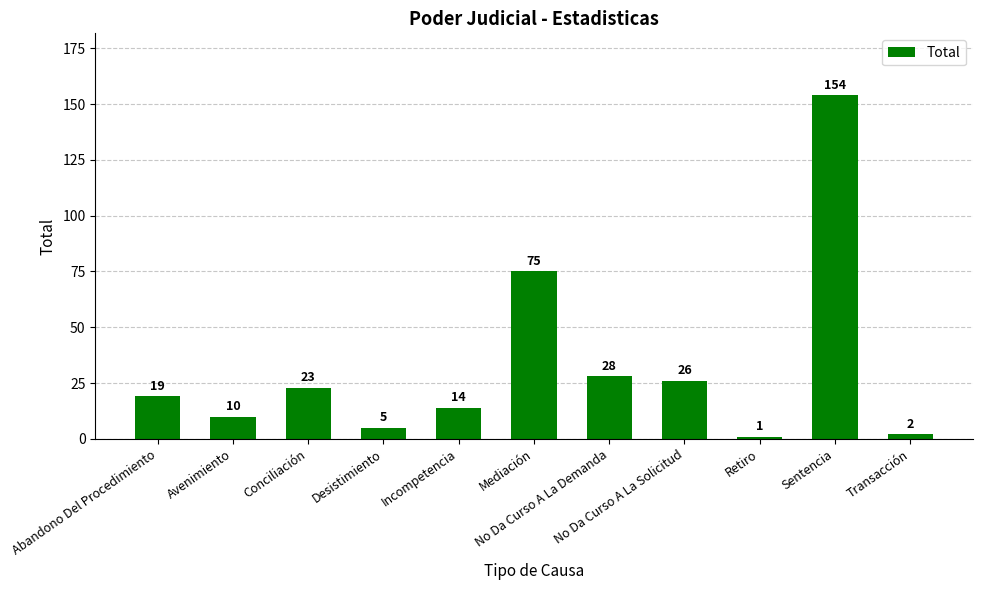

List the labels in order of value, smallest first.

Retiro, Transacción, Desistimiento, Avenimiento, Incompetencia, Abandono Del Procedimiento, Conciliación, No Da Curso A La Solicitud, No Da Curso A La Demanda, Mediación, Sentencia